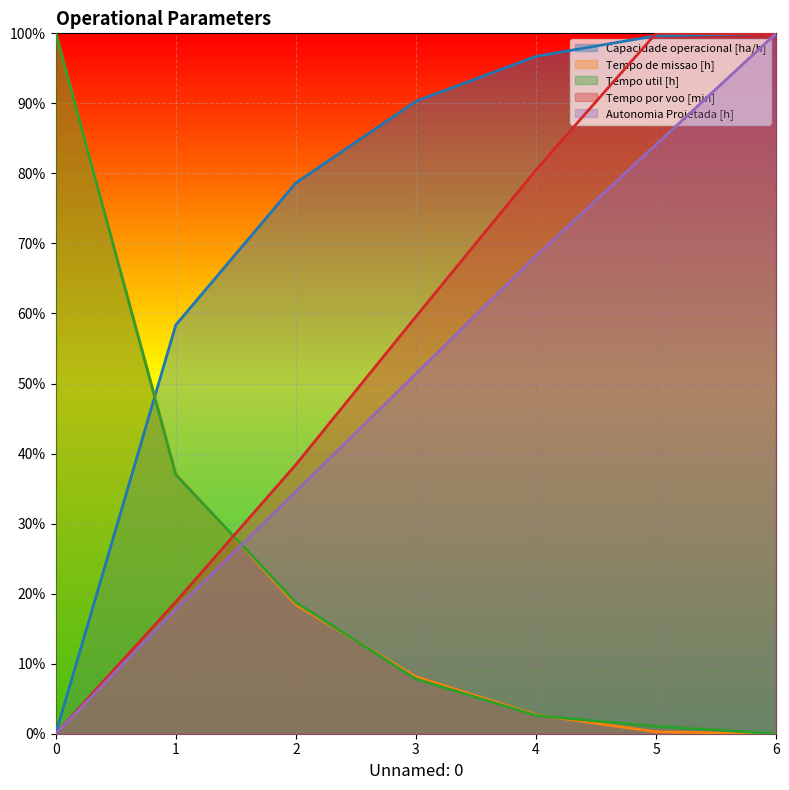

True or false: Tempo de missao [h] has more than 0 points higher than both neighbors.

False